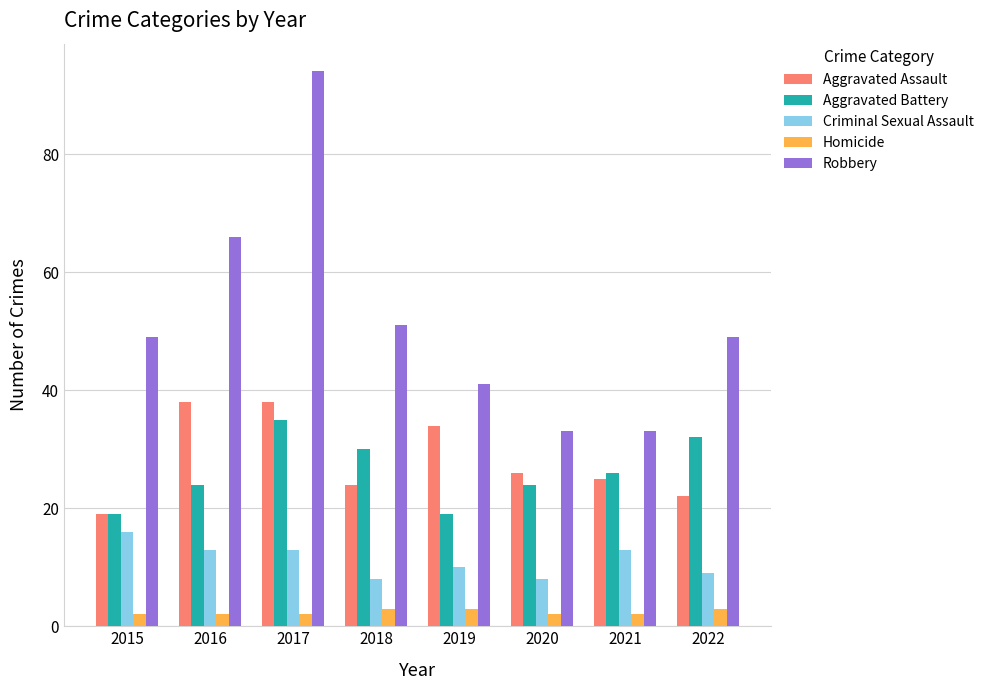

The value of Criminal Sexual Assault at 2021 is 13. True or false?

True